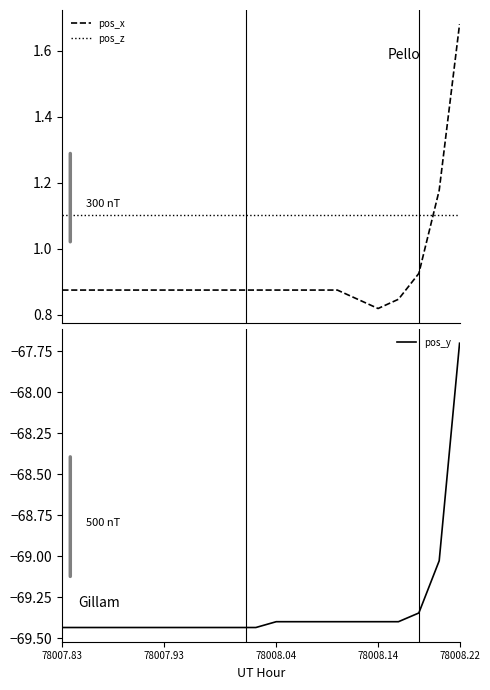

What are all the series names shown in the legend?

pos_x, pos_z, pos_y